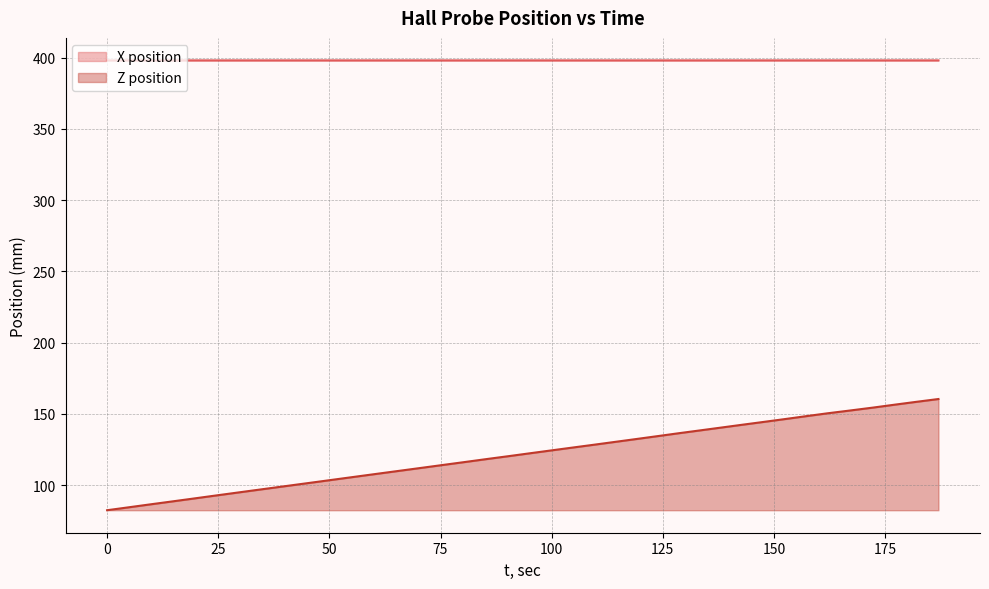

What position from the left is 147.8380846977234?

32